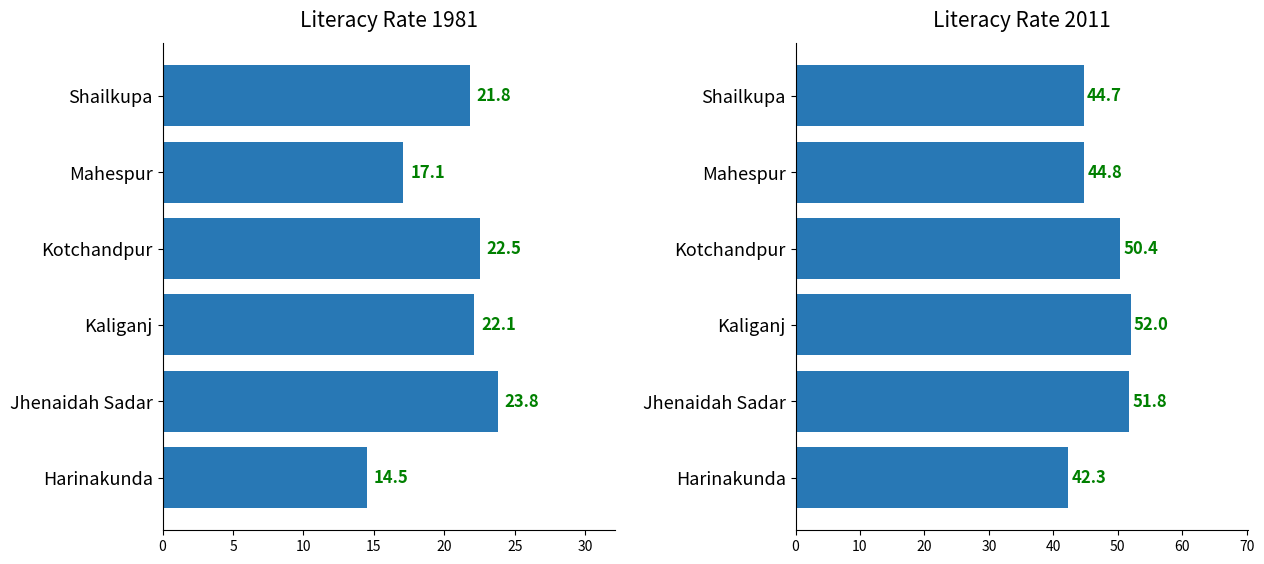

What is the difference between the maximum and minimum values in the Literacy rate 2011 series?

9.7